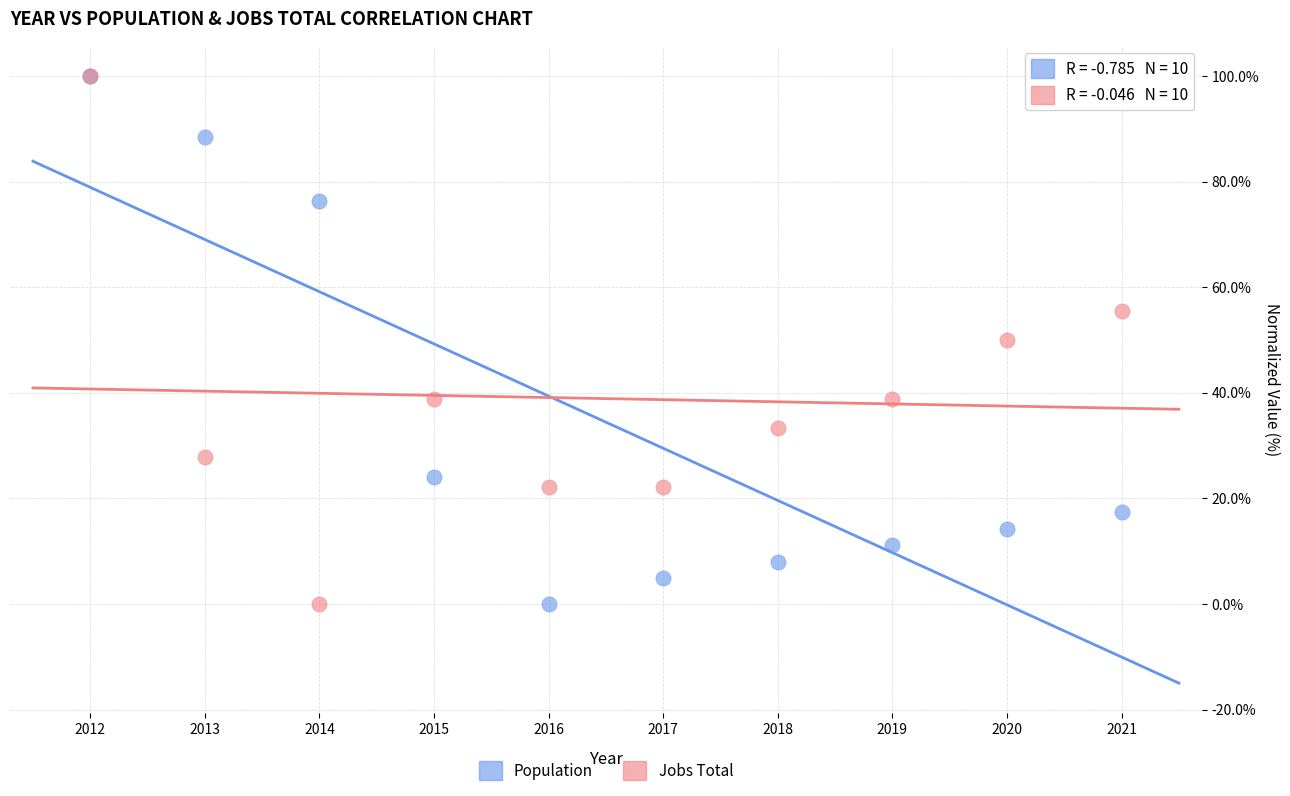

What are all the series names shown in the legend?

Population, Jobs Total